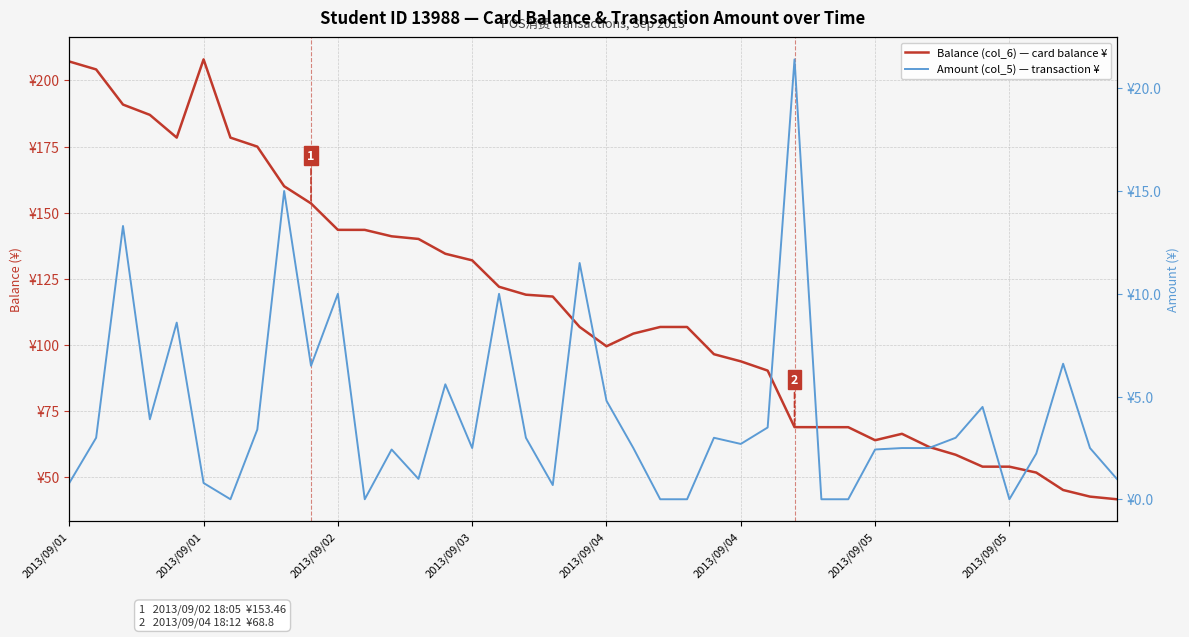

True or false: Balance (col_6) — card balance ¥ and Amount (col_5) — transaction ¥ intersect in this chart.

False